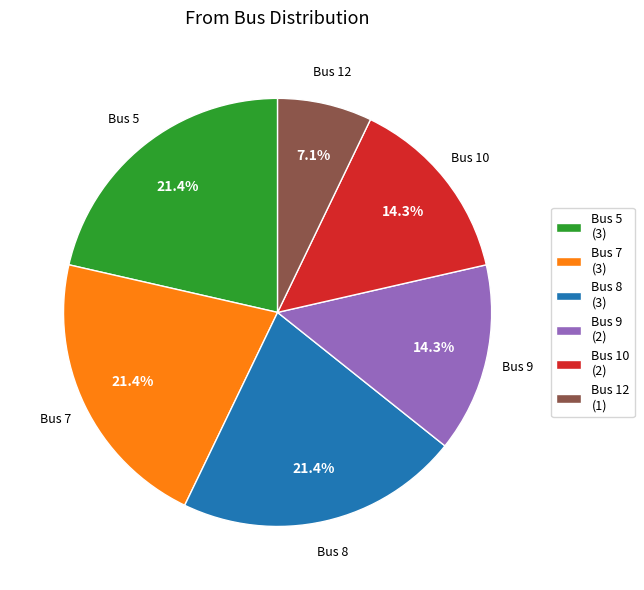

To the nearest percent, what is the difference between the largest and smallest slice percentages?

14%